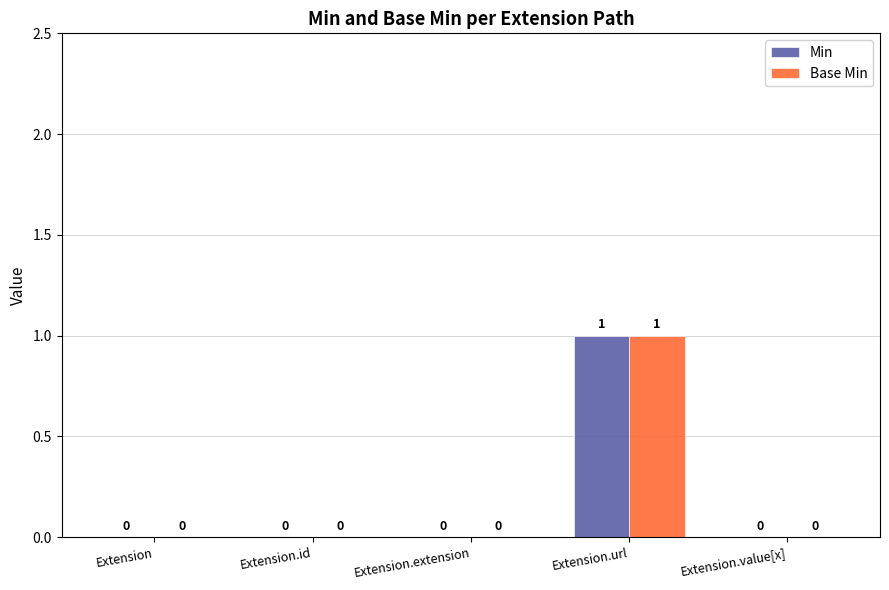

True or false: Base Min has a value of 0 at Extension.extension.

True